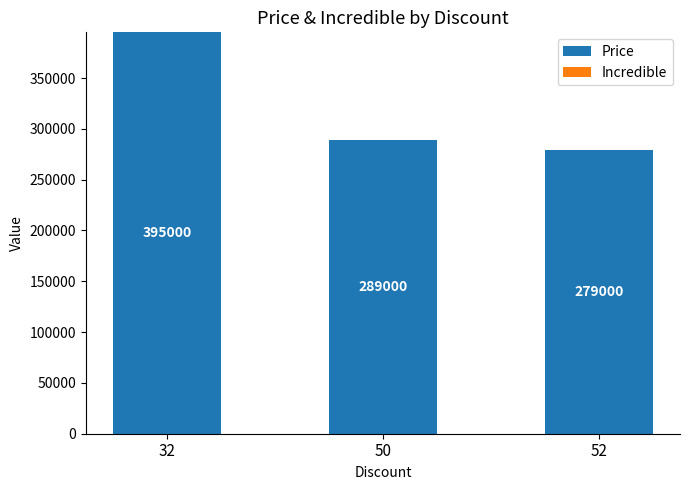

How many bars are there in total?

3